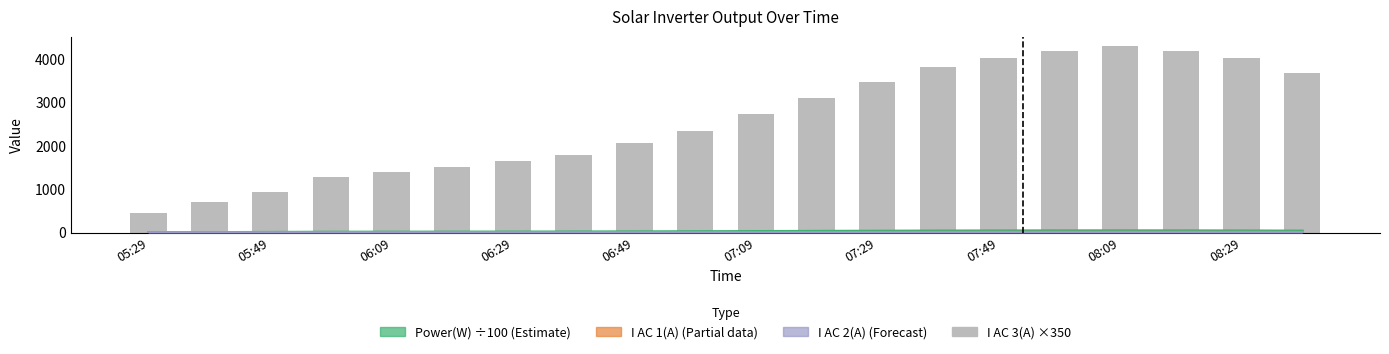

What value does the I AC 2(A) series have at 06:09?

3.6